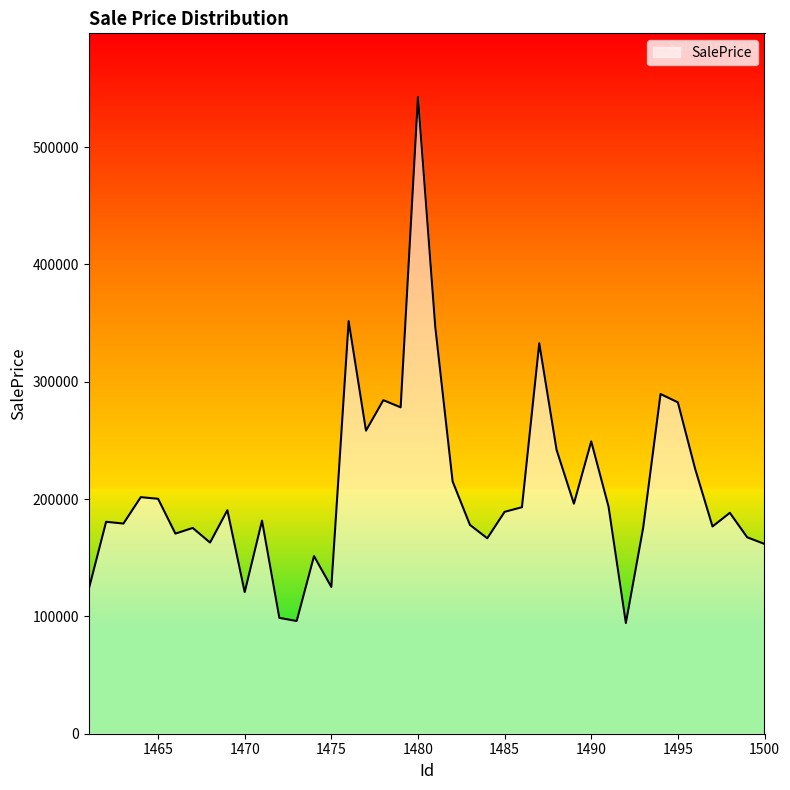

What is the average value?

208454.8